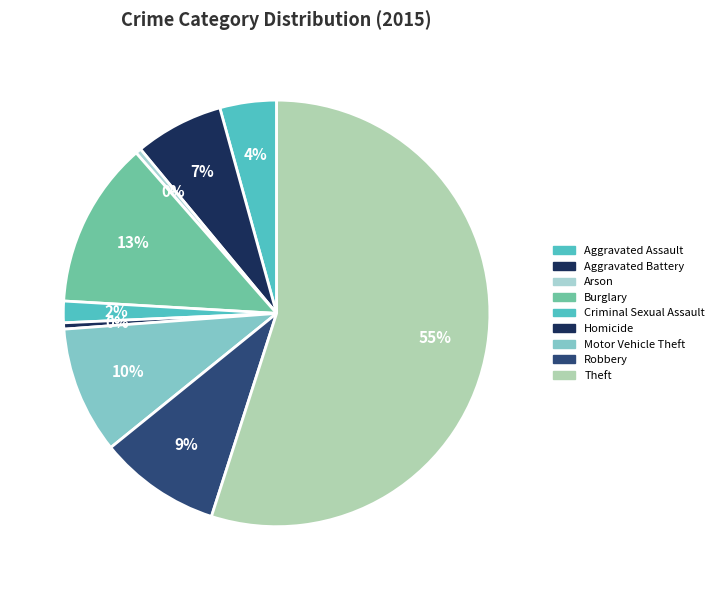

To the nearest percent, what is the combined percentage of Aggravated Assault and Motor Vehicle Theft?

14%